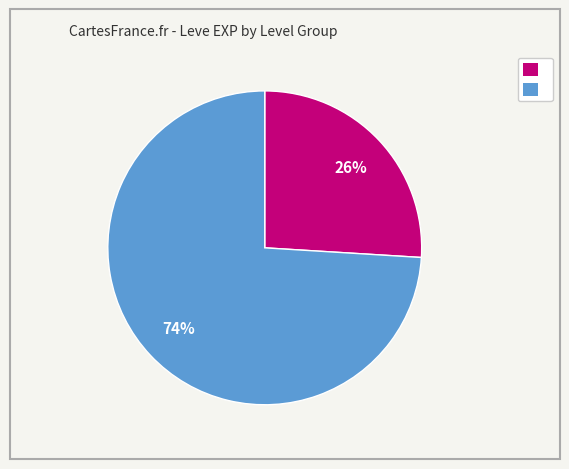

How many segments does this pie chart have?

2